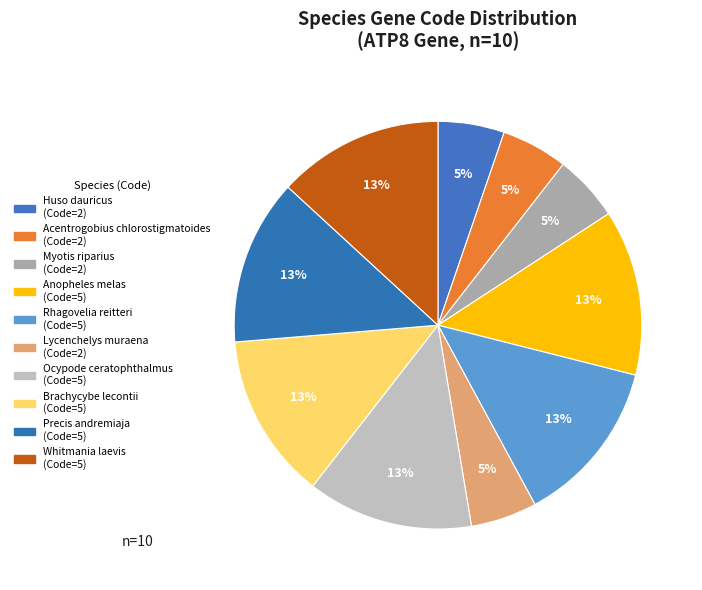

What percentage is the Lycenchelys muraena slice, to the nearest percent?

5%